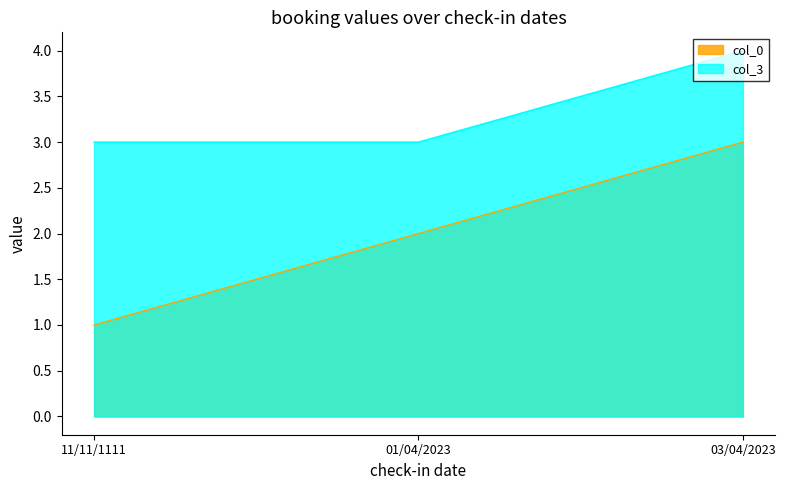

Which series changed the most between 01/04/2023 and 03/04/2023?

col_0